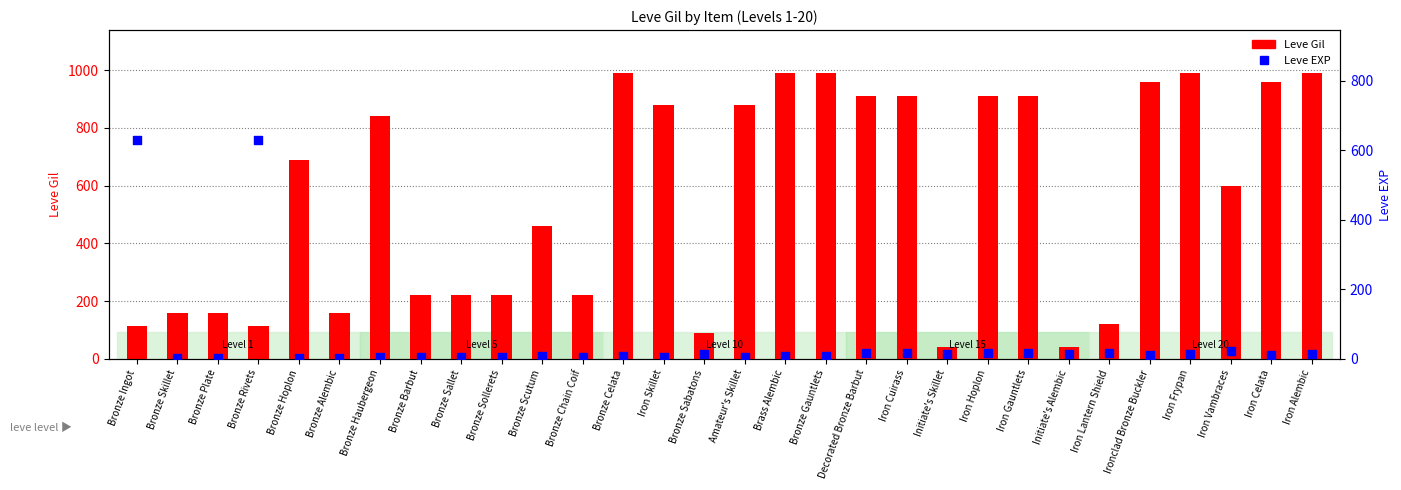

Which series has the widest spread of Y values?

Leve Gil